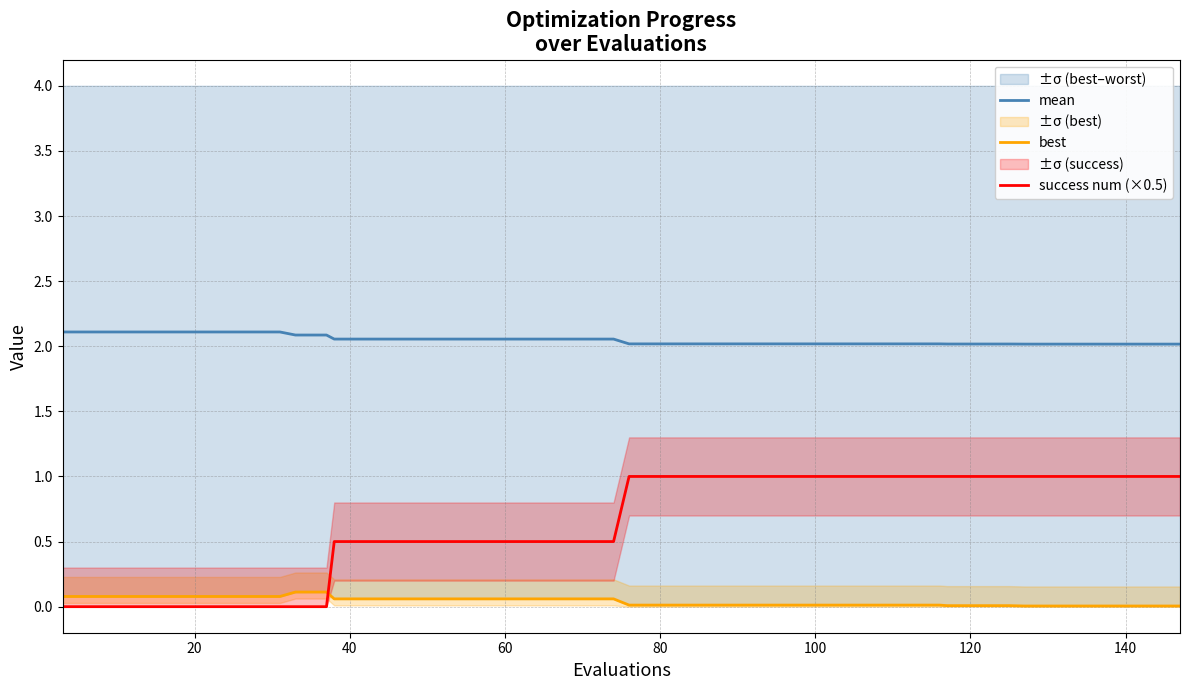

True or false: best has a value of 0.1 at 19.

False